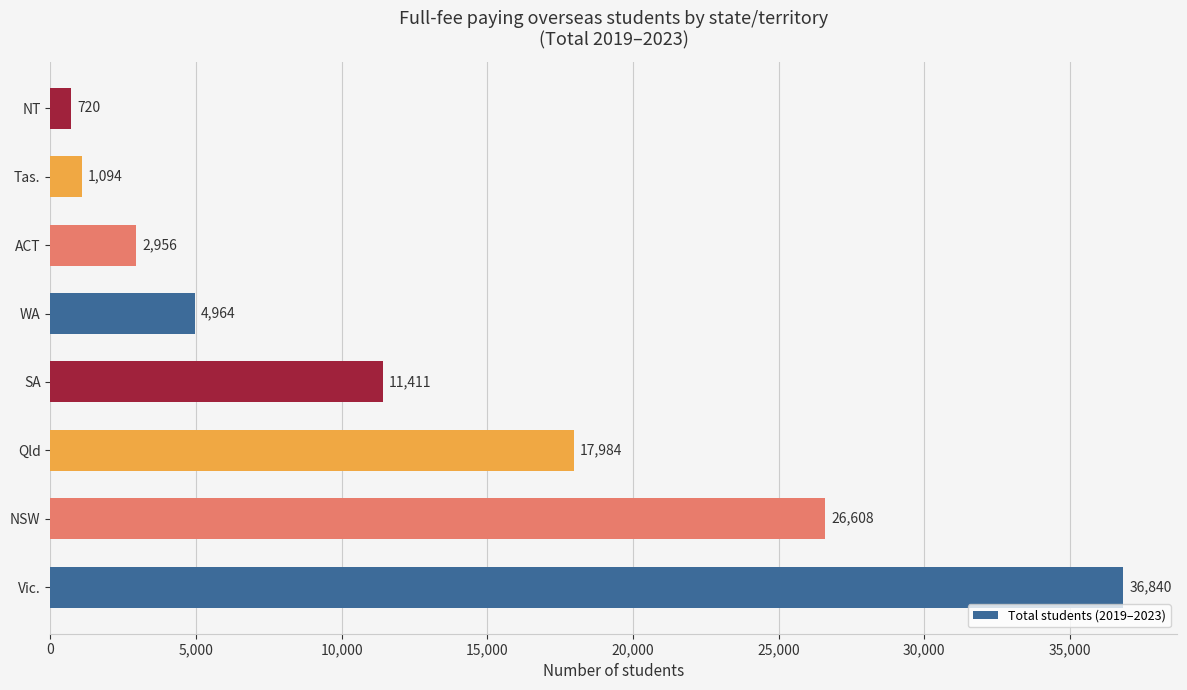

What is the average value?

12822